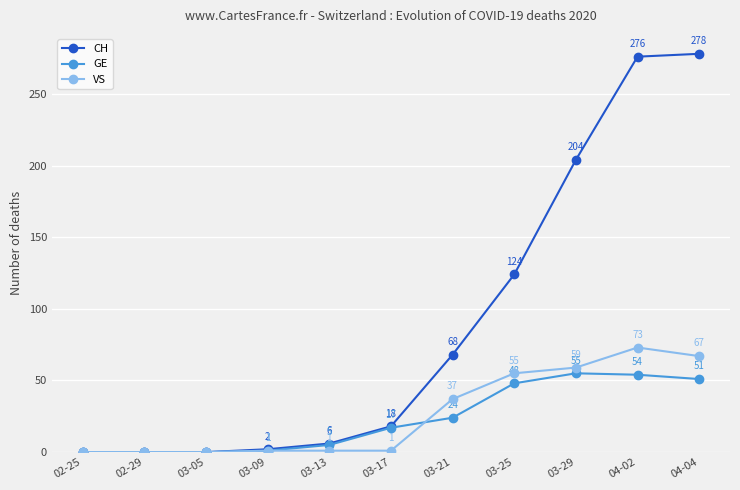

What is the greatest value displayed?

278